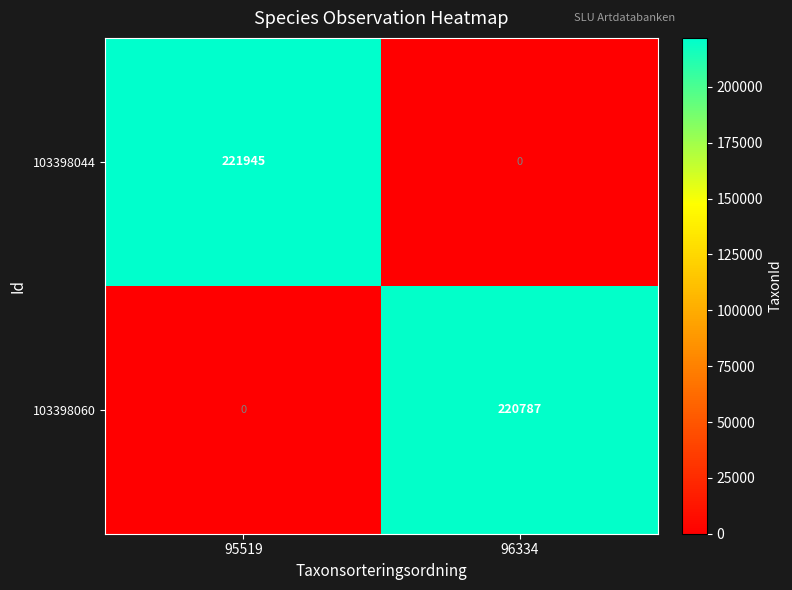

Reading left to right, extract all data points from this chart.

103398044: 95519=221945	96334=0
103398060: 95519=0	96334=220787